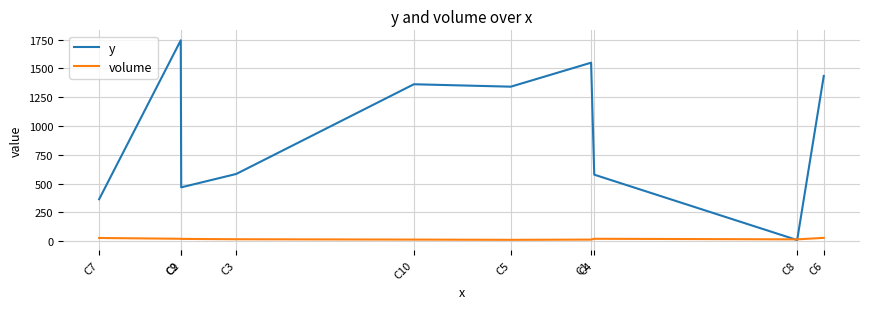

List the series in order of their peak value, highest first.

y, volume